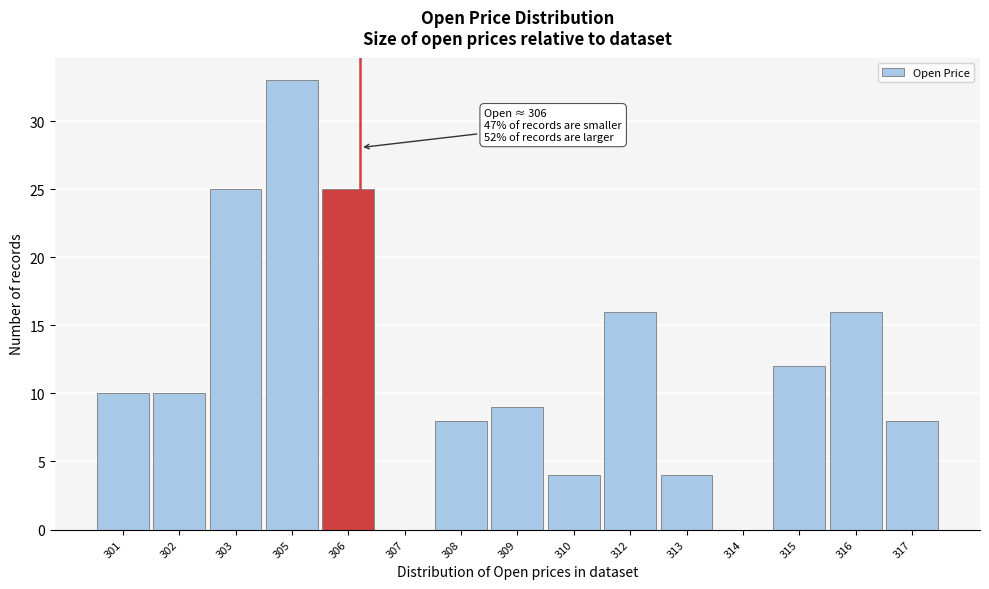

Reading left to right, list all the values displayed in this chart.

301=10	302=10	303=25	305=33	306=25	307=0	308=8	309=9	310=4	312=16	313=4	314=0	315=12	316=16	317=8